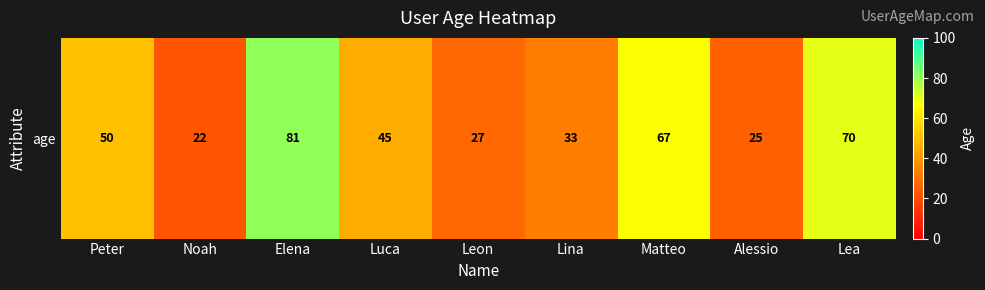

Read the value at Matteo, to the nearest 5.

65